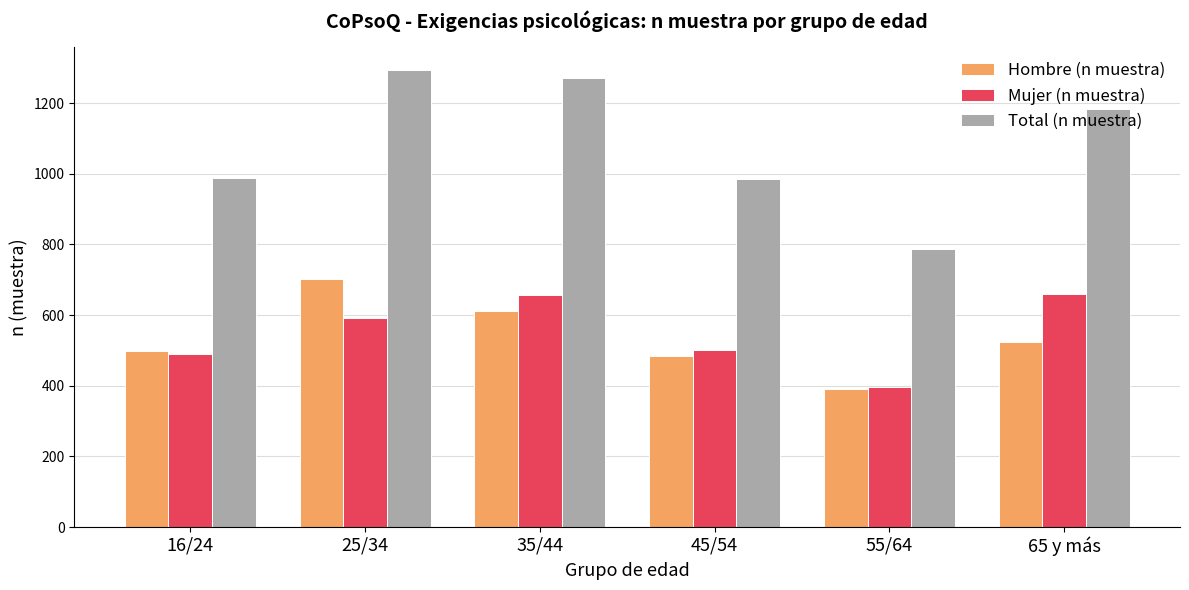

List the labels in order of Hombre (n muestra) value, smallest first.

55/64, 45/54, 16/24, 65 y más, 35/44, 25/34